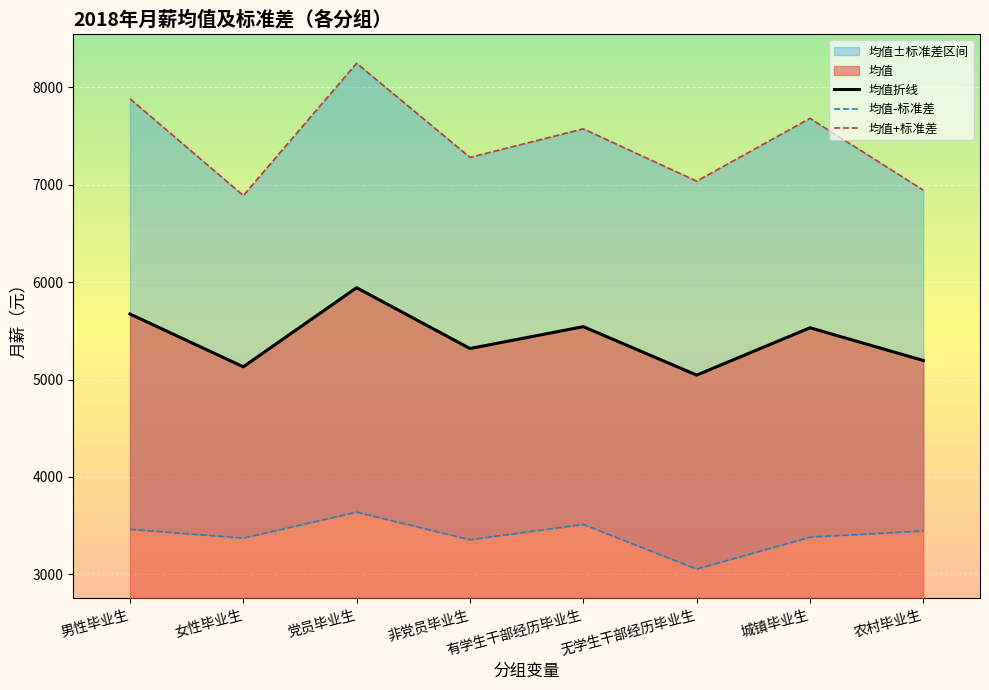

What is the average value of the 均值-标准差 series?

3403.6